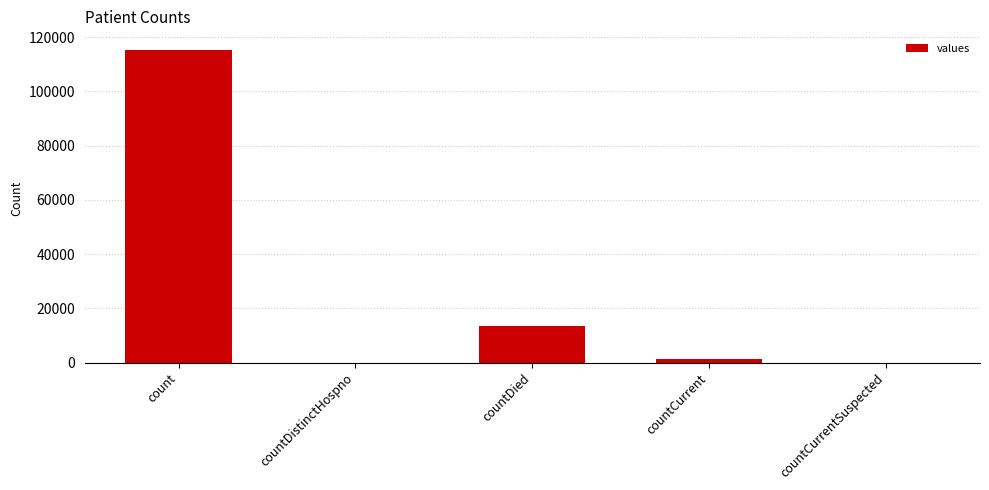

Count the number of categories in the chart.

5